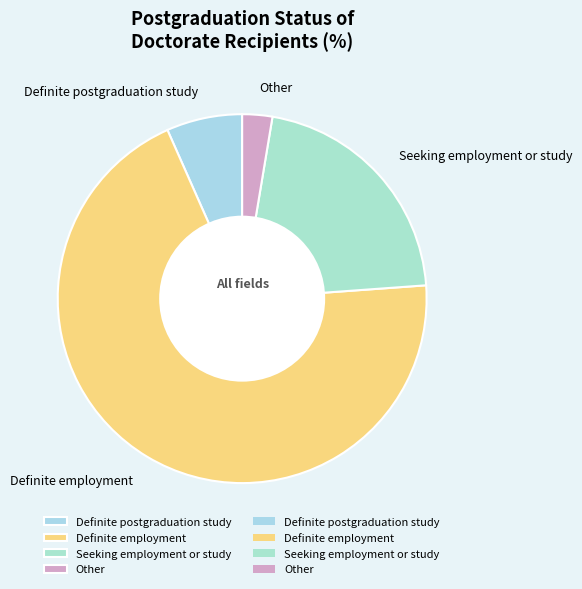

True or false: Seeking employment or study accounts for 33% of the total.

False